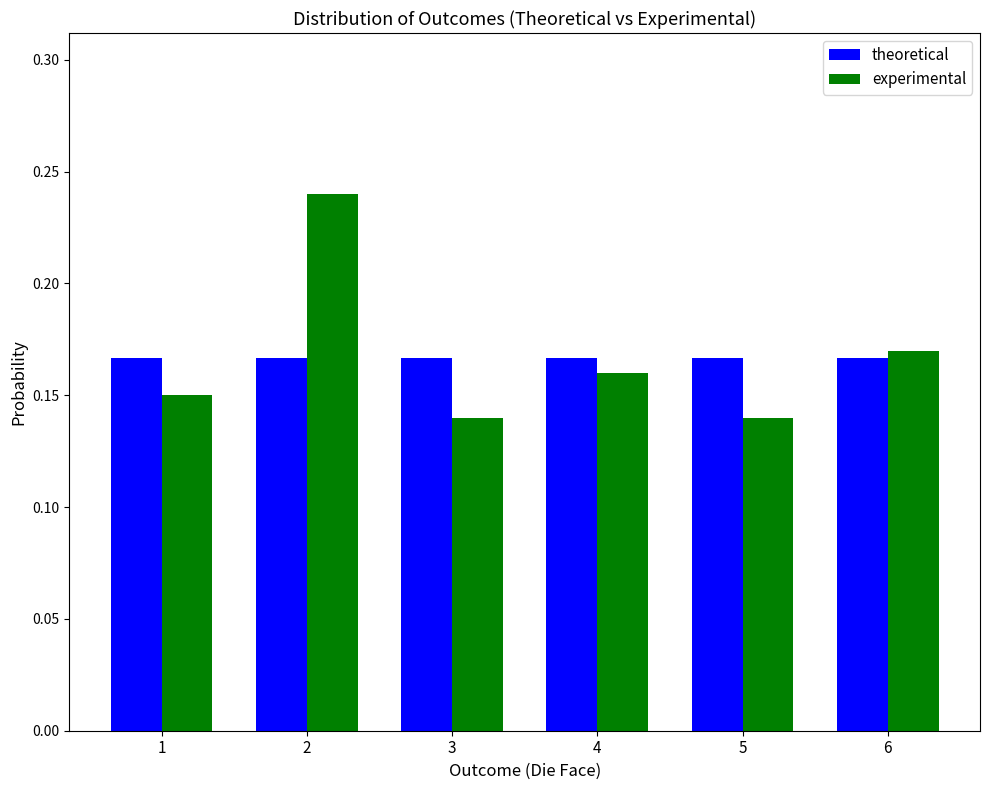

At how many categories does at least one series exceed 0?

6